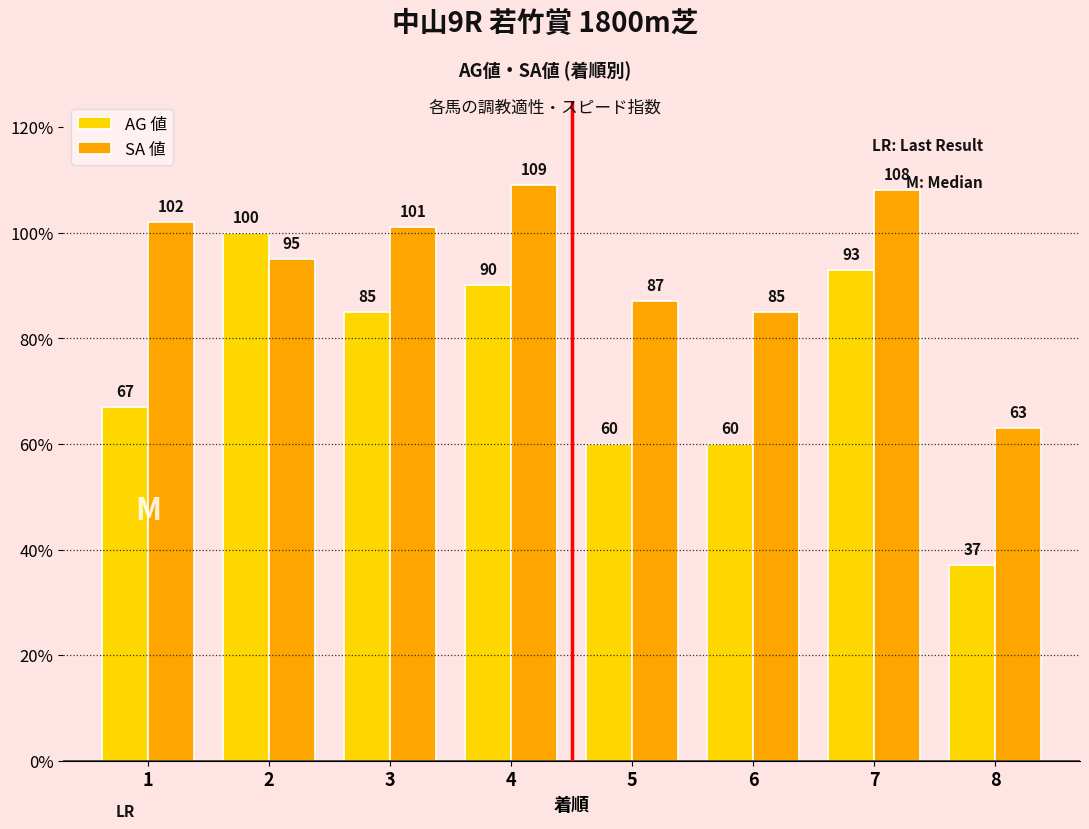

What is the minimum value for AG 値?

37